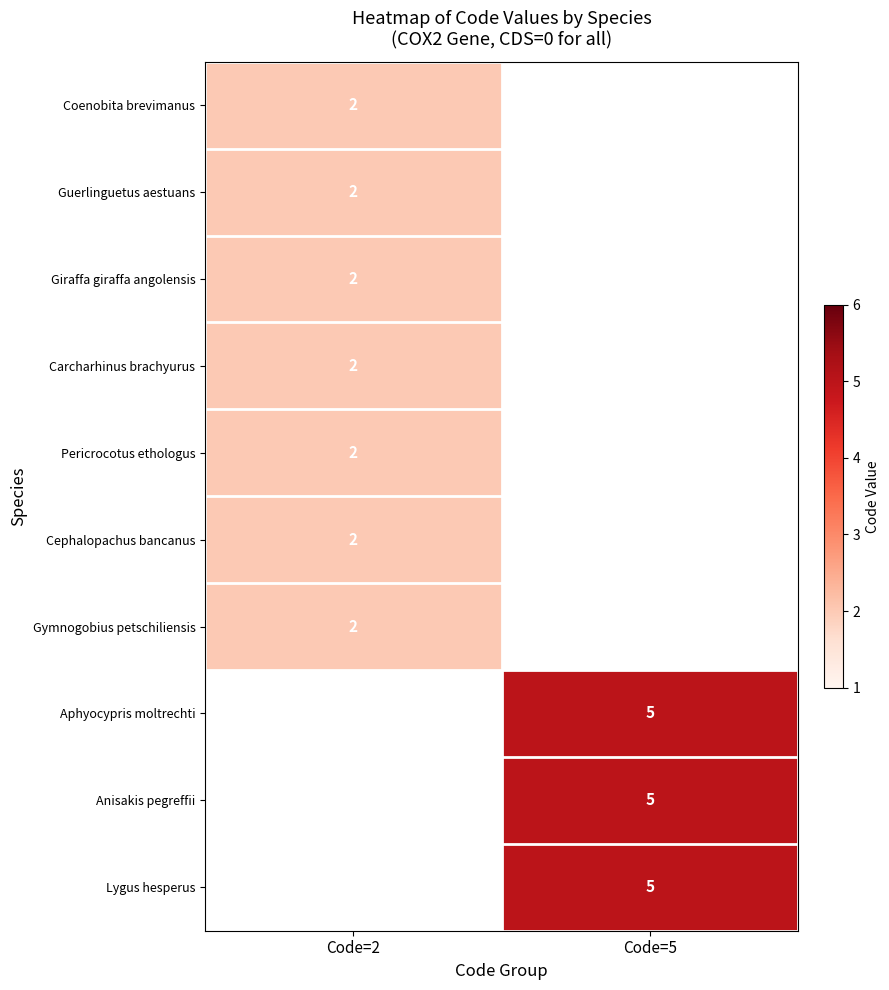

The value of Pericrocotus ethologus at Code=2 is 3. True or false?

False